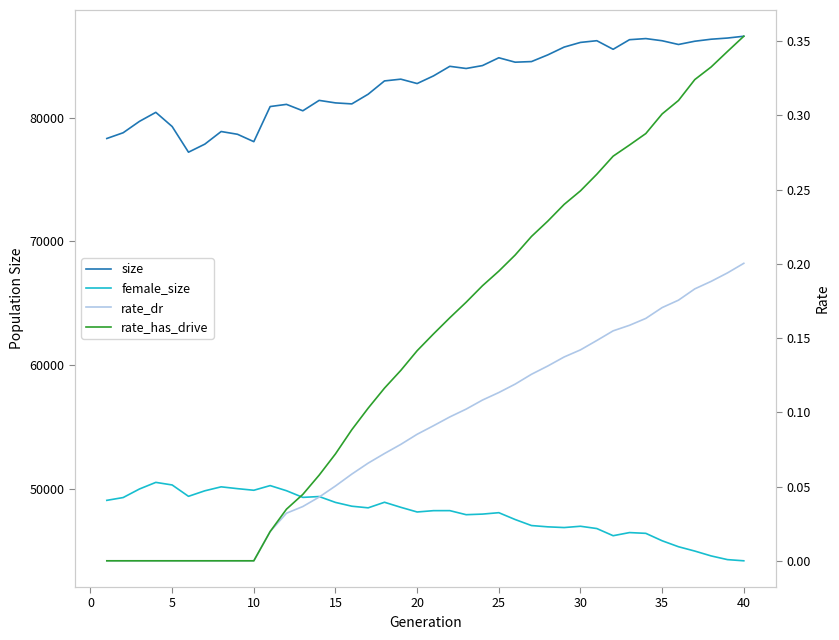

Reading right to left, what are all the values shown in this chart?

size: 86573.0	86426.0	86332.0	86169.0	85906.0	86208.0	86383.0	86293.0	85517.0	86211.0	86073.0	85696.0	85066.0	84525.0	84476.0	84833.0	84202.0	83967.0	84142.0	83367.0	82751.0	83104.0	82962.0	81888.0	81106.0	81187.0	81390.0	80549.0	81068.0	80892.0	78055.0	78652.0	78874.0	77855.0	77204.0	79278.0	80423.0	79696.0	78775.0	78311.0
female_size: 44192.0	44287.0	44586.0	44978.0	45329.0	45810.0	46410.0	46472.0	46219.0	46798.0	46983.0	46878.0	46936.0	47040.0	47527.0	48079.0	47965.0	47917.0	48245.0	48243.0	48136.0	48513.0	48921.0	48471.0	48602.0	48909.0	49384.0	49316.0	49854.0	50268.0	49891.0	50021.0	50168.0	49847.0	49401.0	50319.0	50528.0	49994.0	49302.0	49076.0
rate_dr: 0.2	0.2	0.2	0.2	0.2	0.2	0.2	0.2	0.2	0.1	0.1	0.1	0.1	0.1	0.1	0.1	0.1	0.1	0.1	0.1	0.1	0.1	0.1	0.1	0.1	0.1	0.0	0.0	0.0	0.0	0.0	0.0	0.0	0.0	0.0	0.0	0.0	0.0	0.0	0.0
rate_has_drive: 0.4	0.3	0.3	0.3	0.3	0.3	0.3	0.3	0.3	0.3	0.2	0.2	0.2	0.2	0.2	0.2	0.2	0.2	0.2	0.2	0.1	0.1	0.1	0.1	0.1	0.1	0.1	0.0	0.0	0.0	0.0	0.0	0.0	0.0	0.0	0.0	0.0	0.0	0.0	0.0